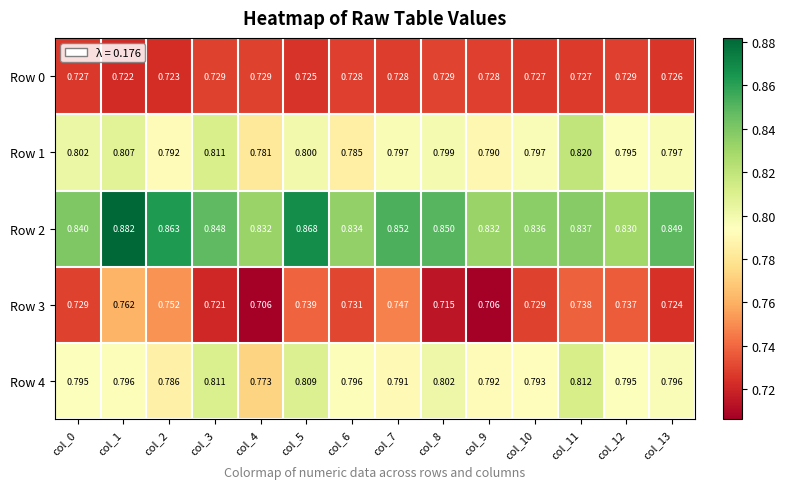

Between col_8 and col_9, which series saw the biggest shift?

Row 2